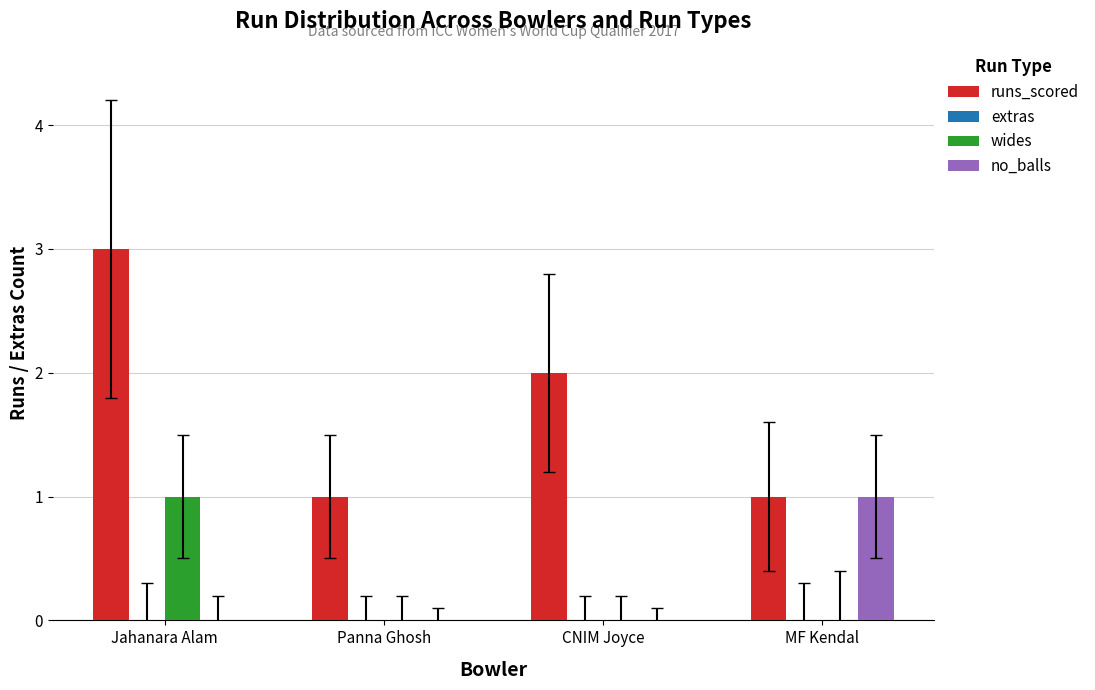

At which category is the sum across all series the highest?

Jahanara Alam